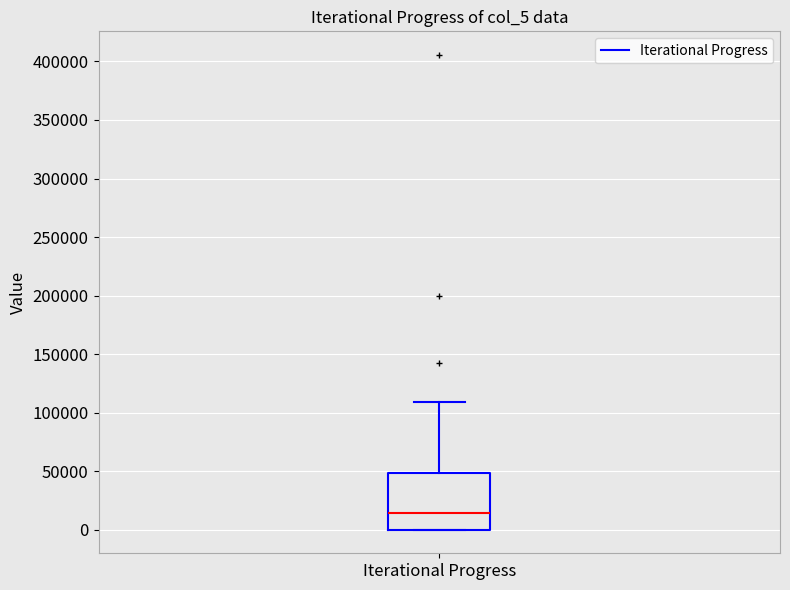

Read this box plot against the y-axis: the position of the median line, the range covered by the box, and the ends of both whiskers. The values are not printed on the chart, so give them approximately, as read against the axis.

median 15000, box 0 to 50000, whiskers 0 to 110000